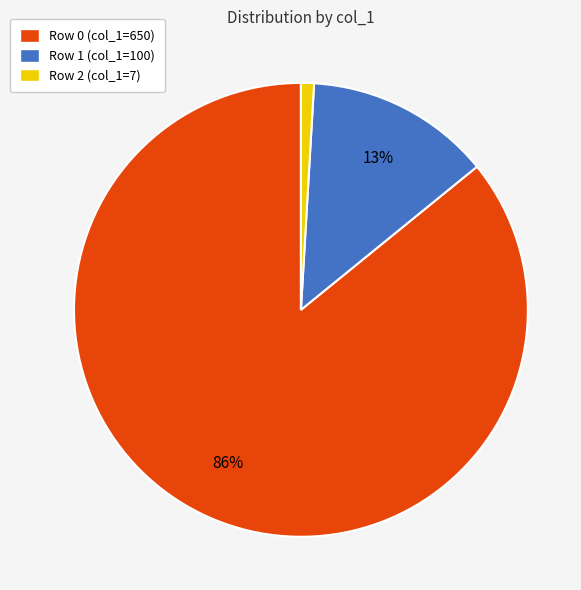

Do Row 0 (col_1=650) and Row 2 (col_1=7) together represent more than half of the pie?

Yes